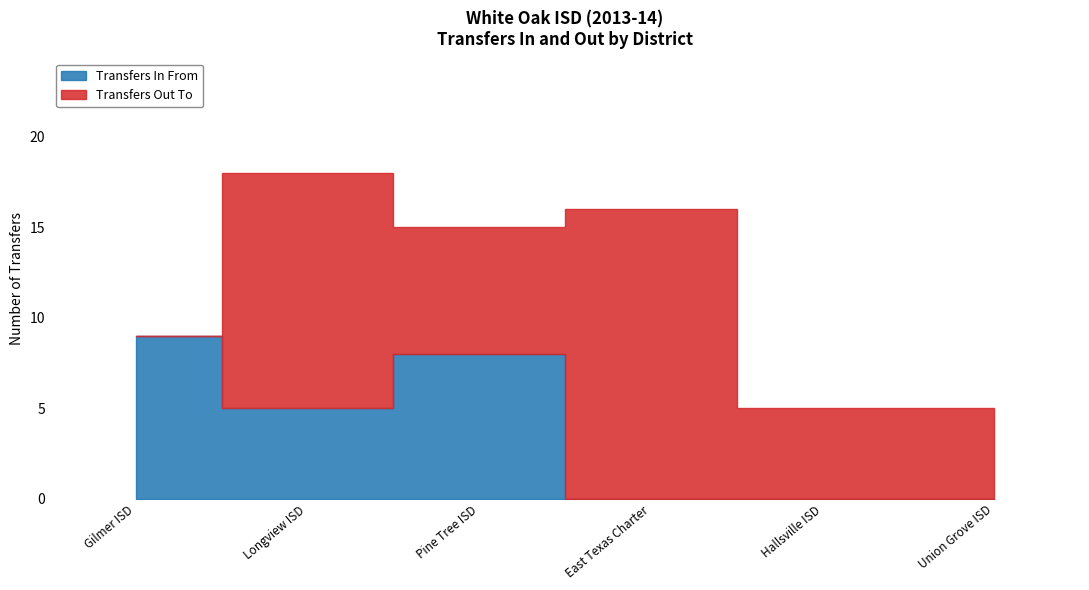

What position from the left is Union Grove ISD?

6